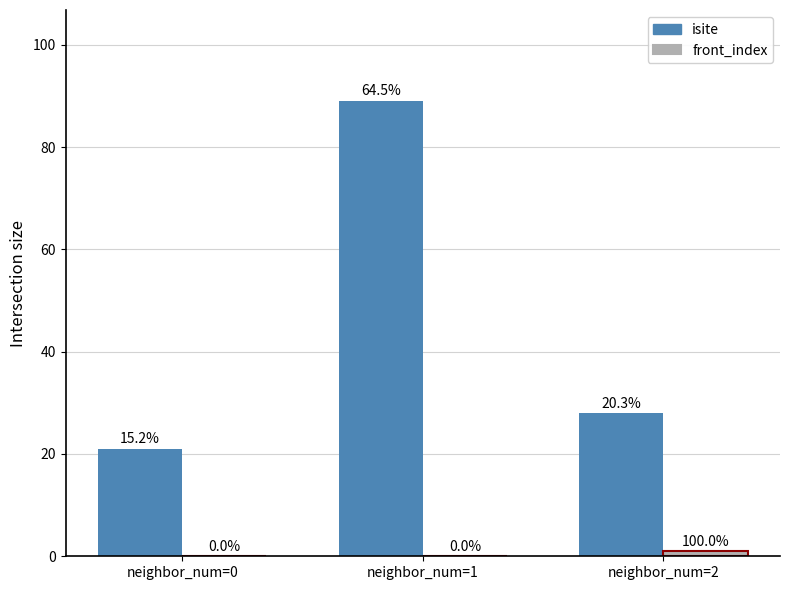

Count the isite values in the range 21 to 89.

3